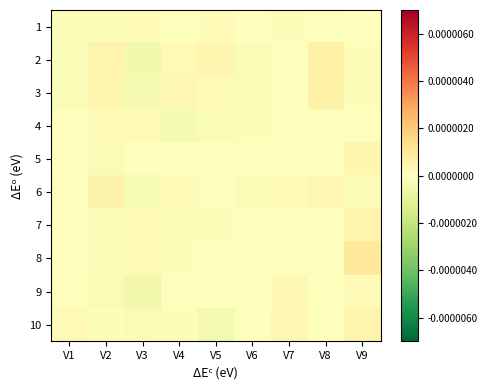

Count the number of data series in this chart.

10